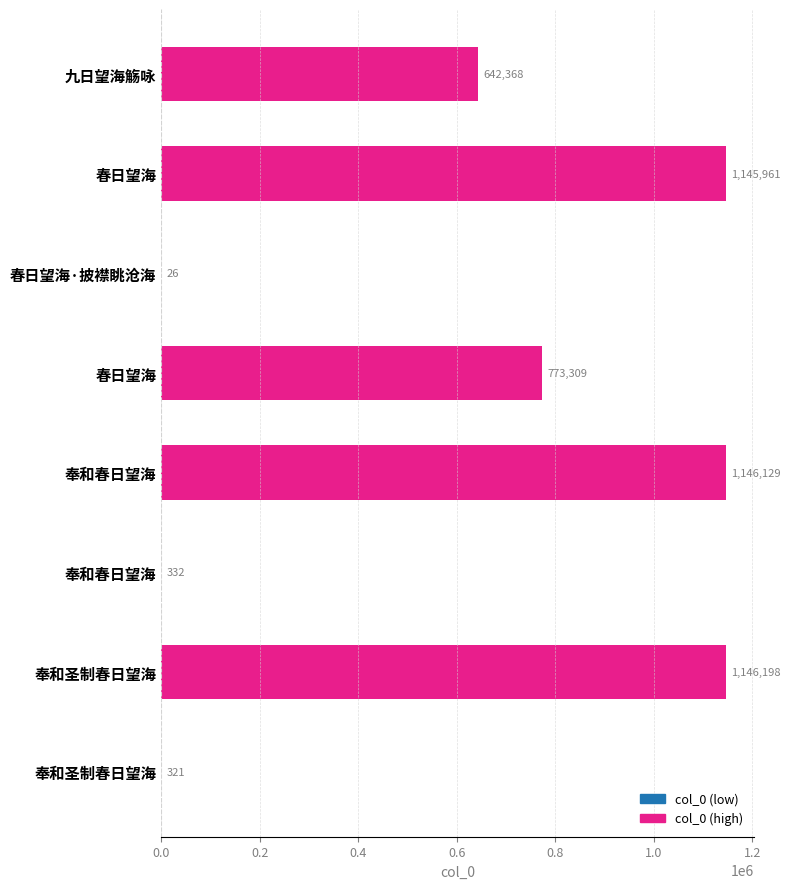

How many categories are shown in the chart?

8